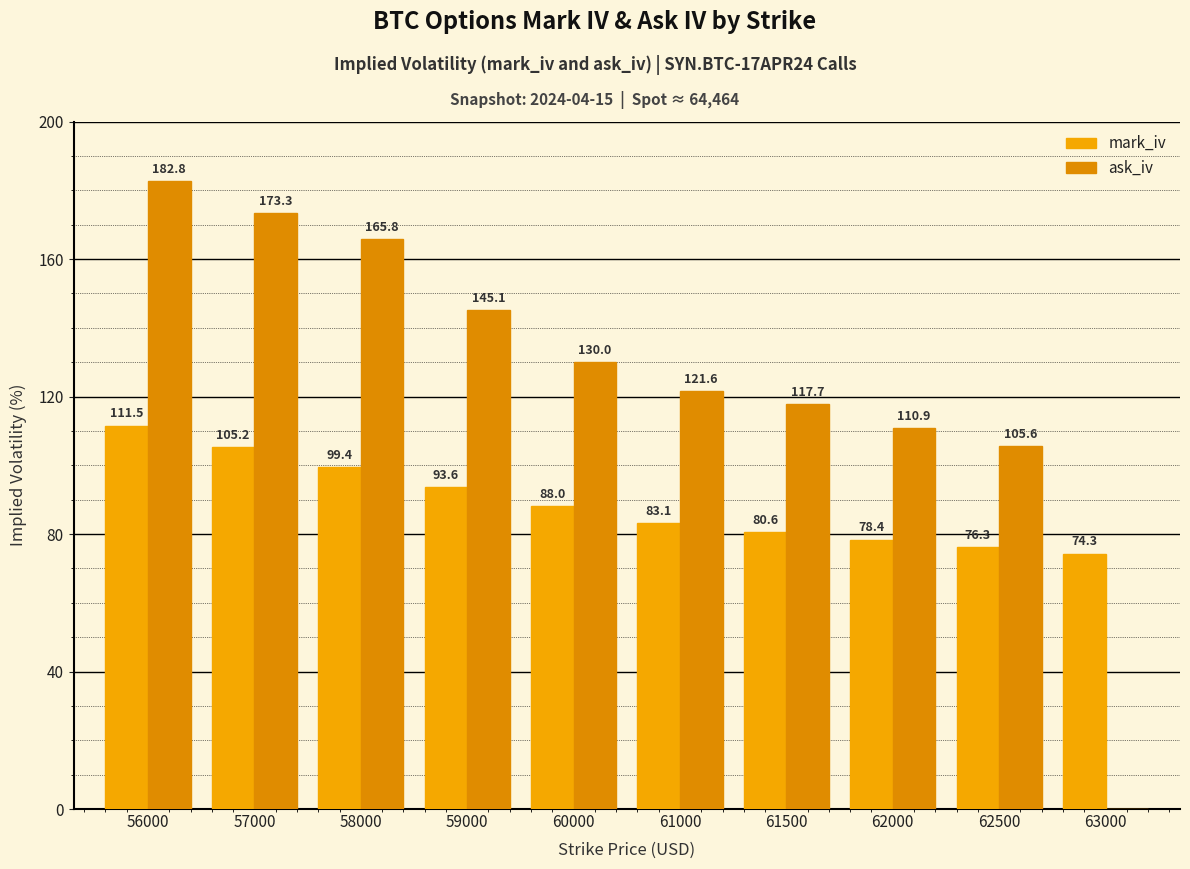

At which category is the sum across all series the highest?

56000